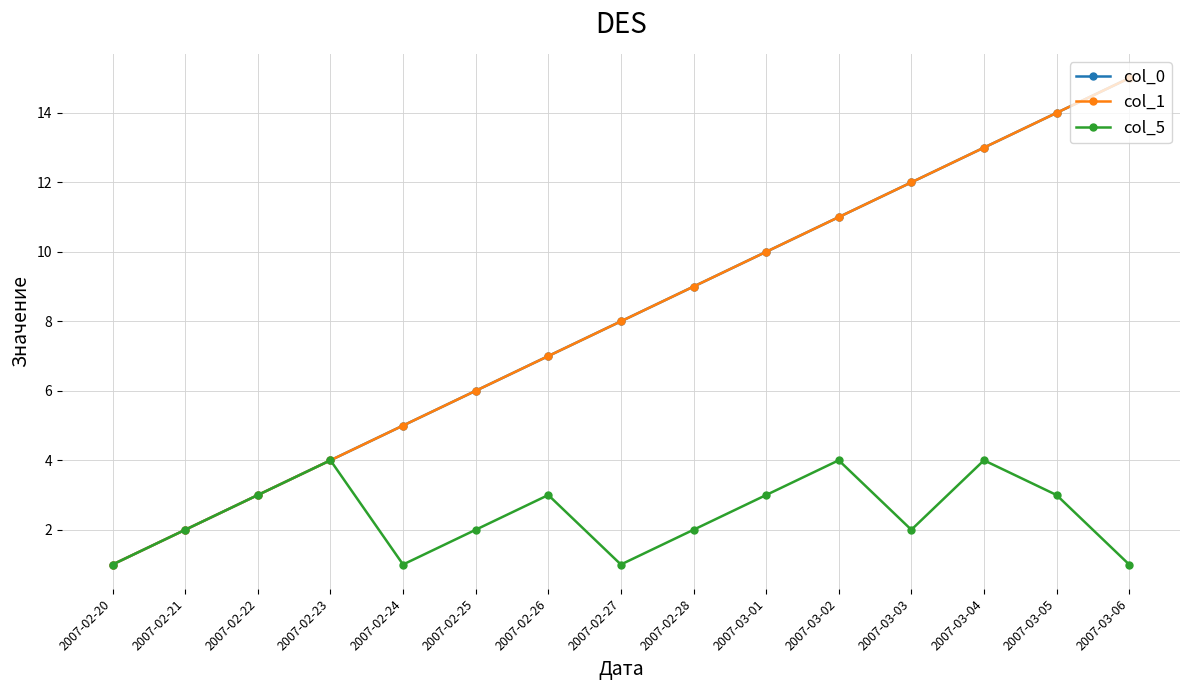

True or false: col_5 and col_1 intersect in this chart.

False